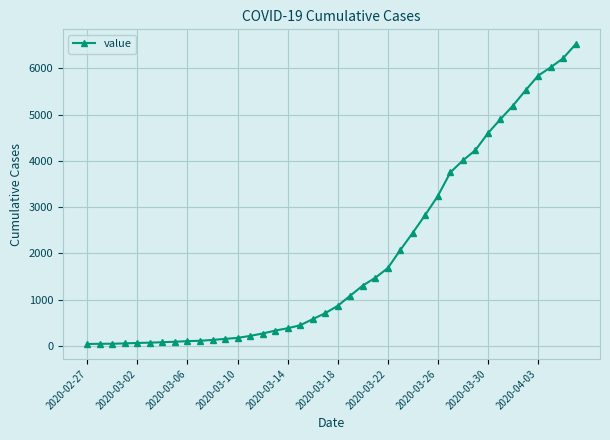

What is the difference between the maximum and minimum values?

6480